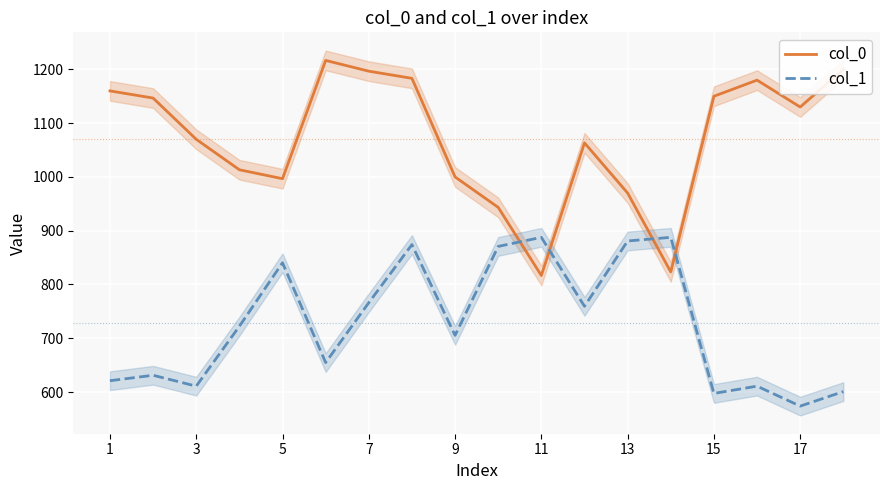

How many intersections are there between col_1 and col_0?

4